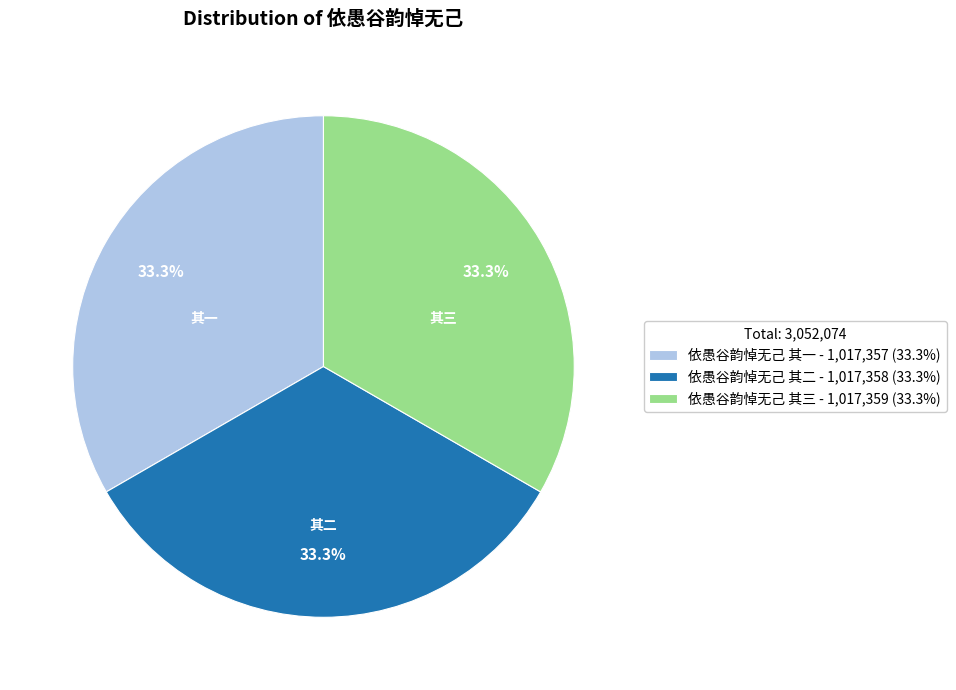

Is there any slice that represents more than half of the pie?

No